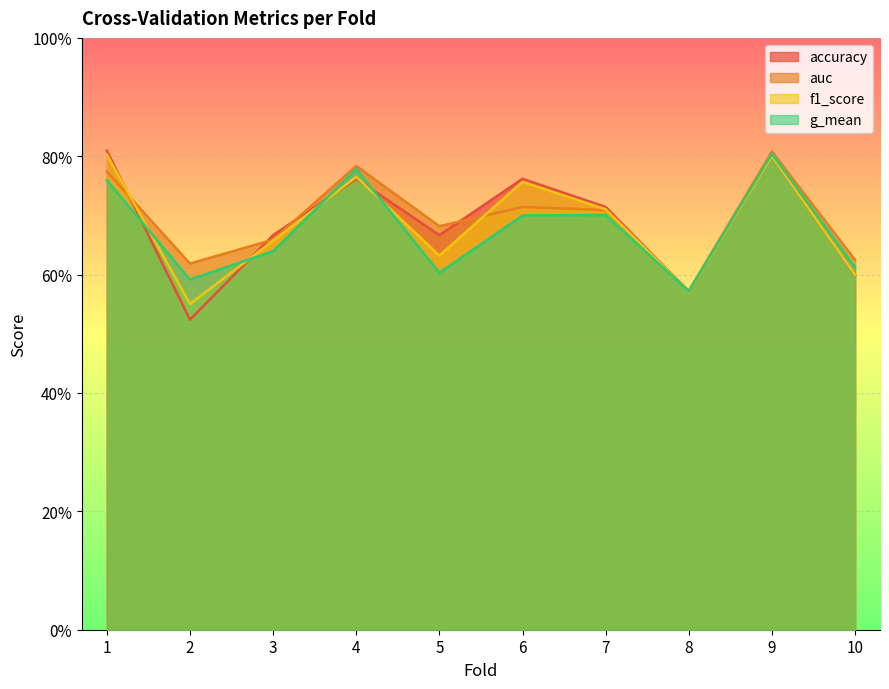

What is the lowest value of the f1_score series?

0.6